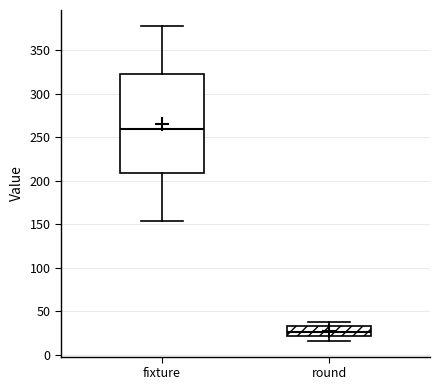

Reading left to right, read every box against the y-axis: the position of its median line, the range the box covers, and the ends of its whiskers. The values are not printed on the chart, so give them approximately, as read against the axis.

fixture: median 260, box 210 to 325, whiskers 155 to 380
round: median 25, box 20 to 35, whiskers 15 to 40